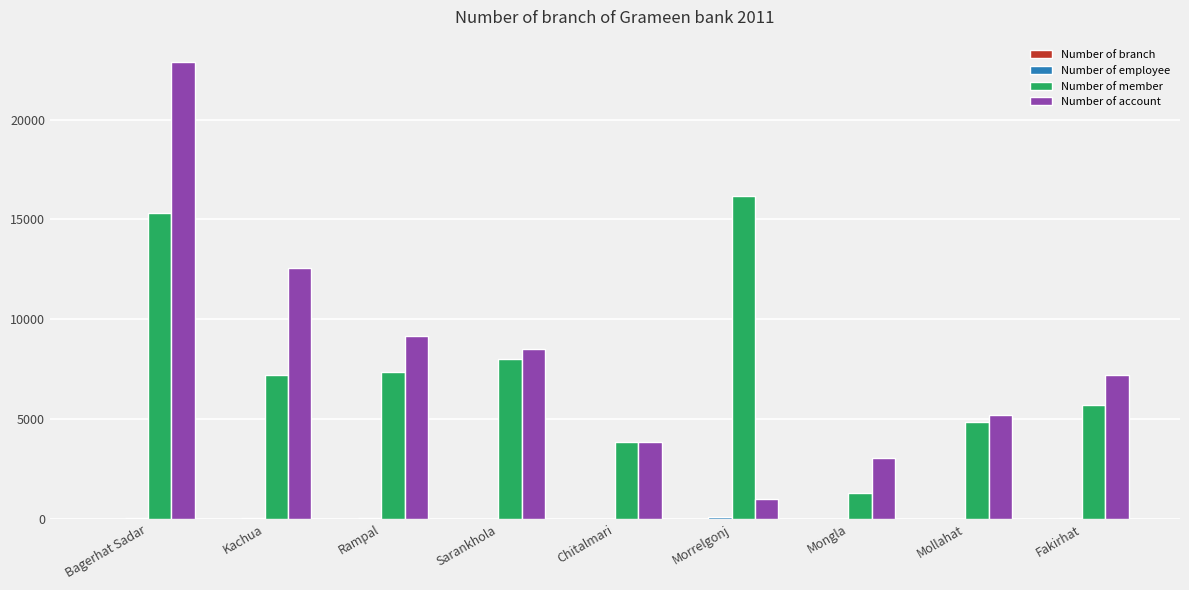

At which label does Number of account reach its peak?

Bagerhat Sadar